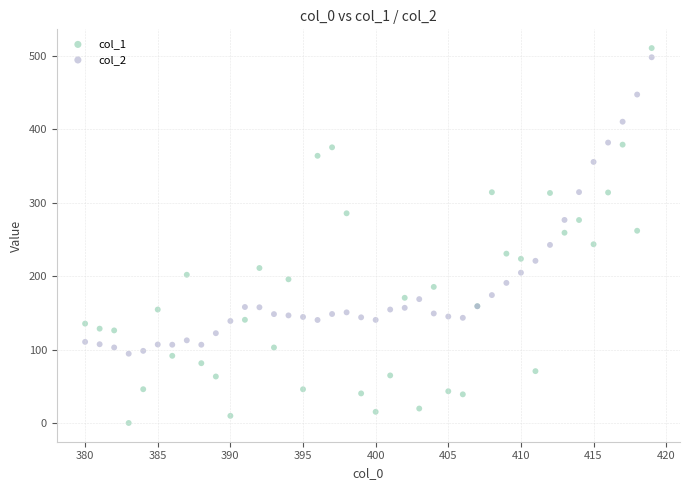

What is the X range (max minus min) for the scatter plot?

39.0